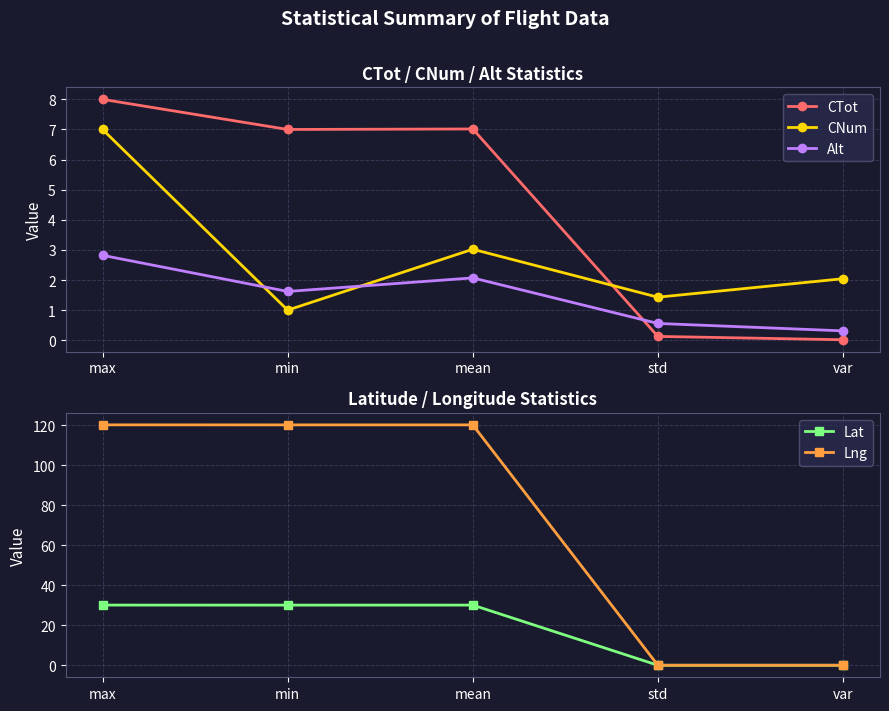

True or false: Alt has more than 1 points higher than both neighbors.

False